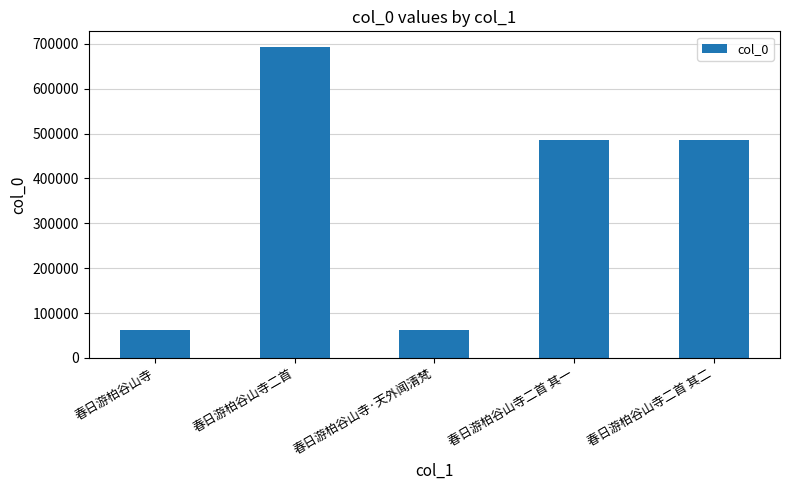

The value at 春日游柏谷山寺二首 is 1179547. True or false?

False